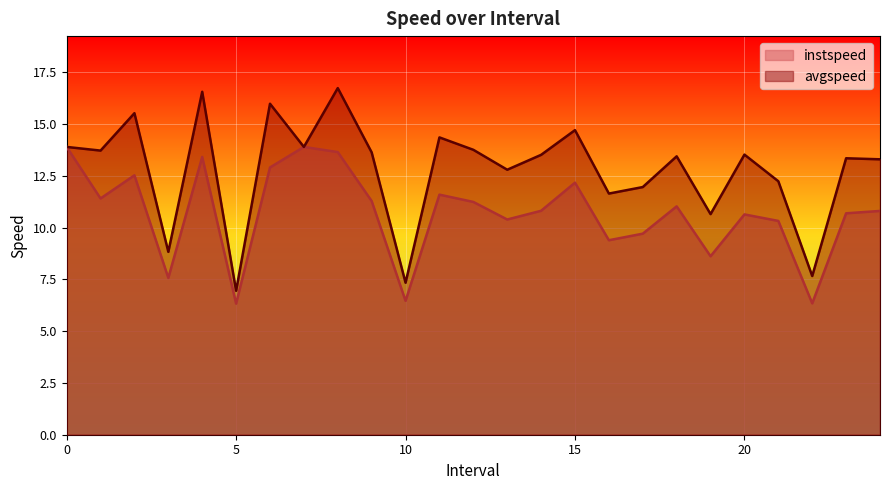

True or false: instspeed and avgspeed intersect in this chart.

False